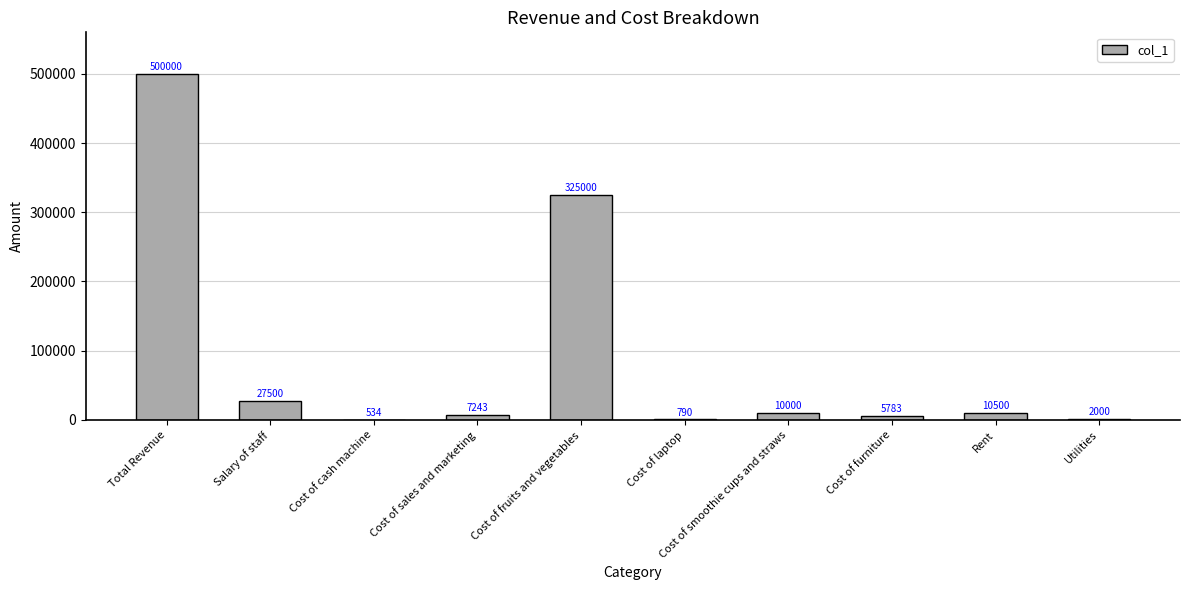

Reading left to right, extract all data points from this chart.

Total Revenue=500000	Salary of staff=27500	Cost of cash machine=534	Cost of sales and marketing=7243	Cost of fruits and vegetables=325000	Cost of laptop=790	Cost of smoothie cups and straws=10000	Cost of furniture=5783	Rent=10500	Utilities=2000